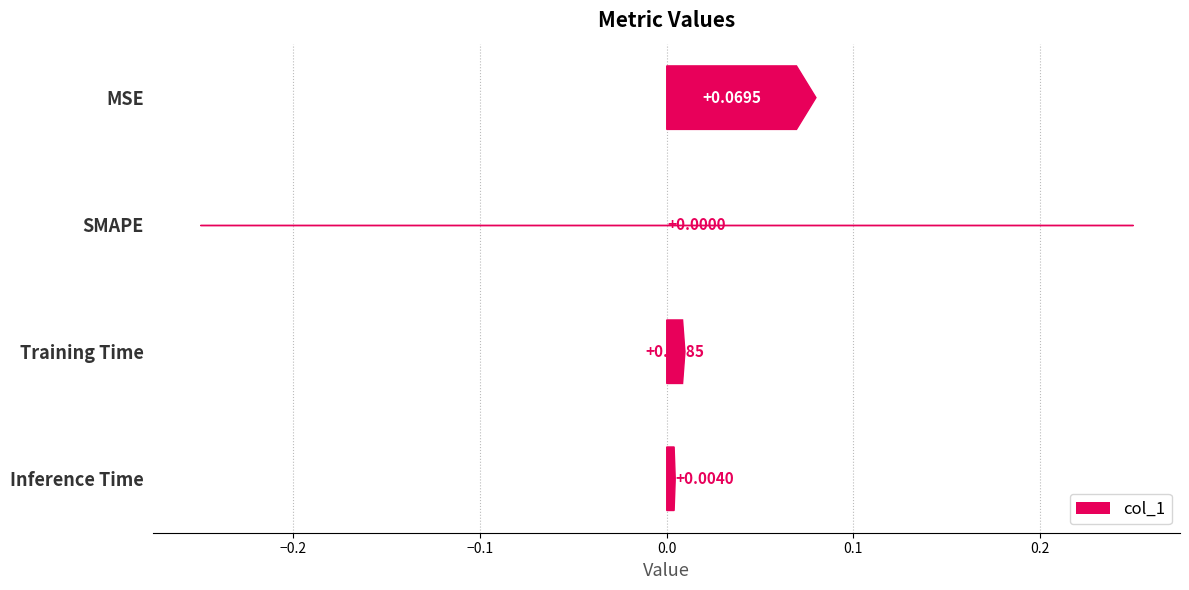

Which has a higher value, Training Time or MSE?

MSE